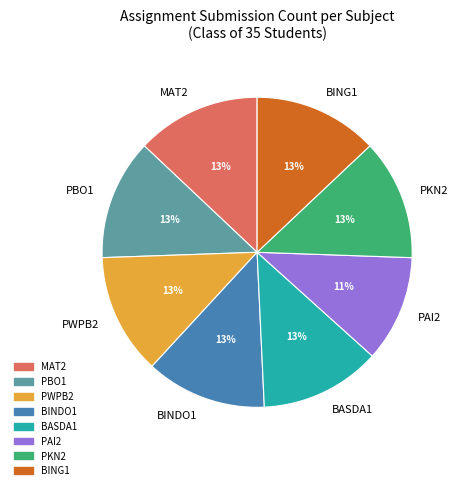

To the nearest percent, what portion does BASDA1 represent?

13%